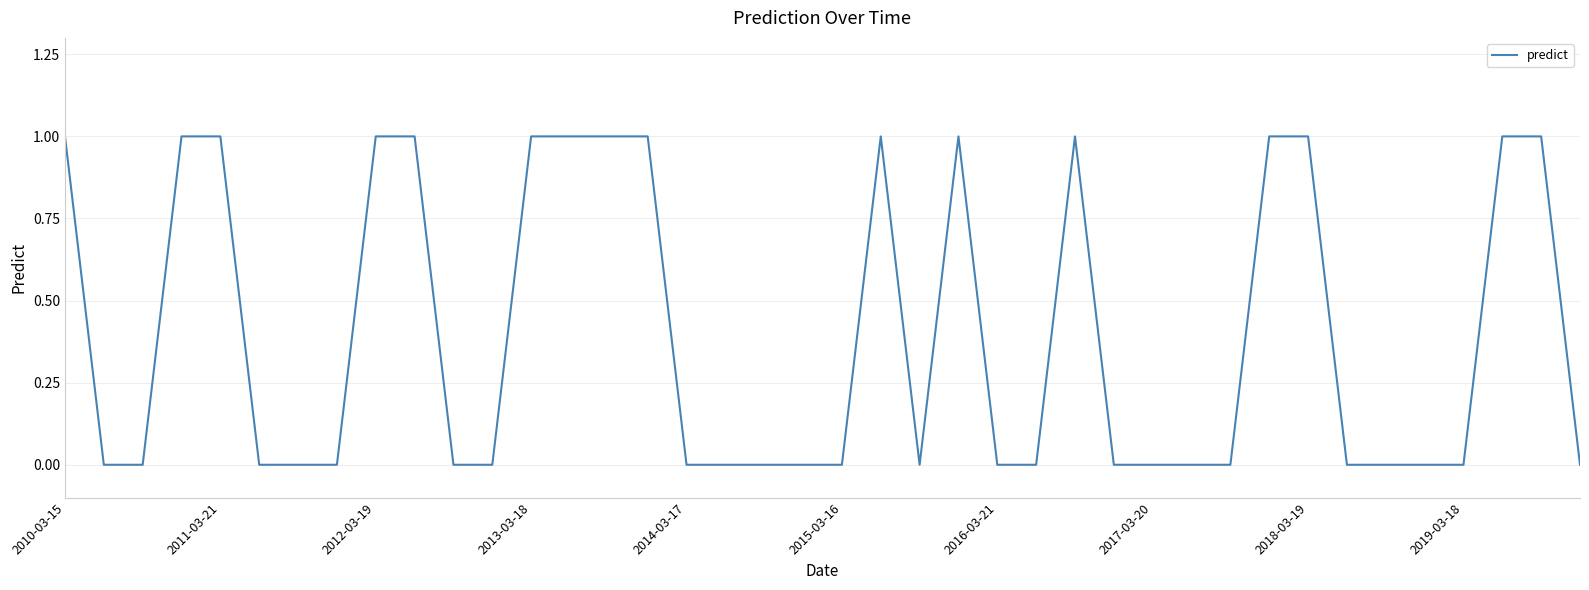

Does the chart have visible grid lines?

Yes